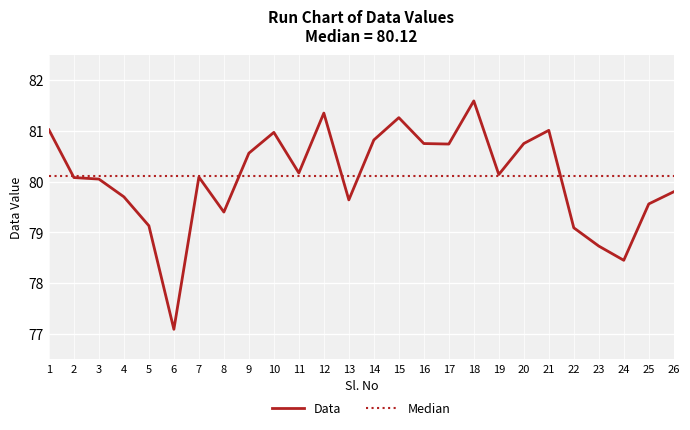

What is the difference between the maximum and minimum values?

4.5